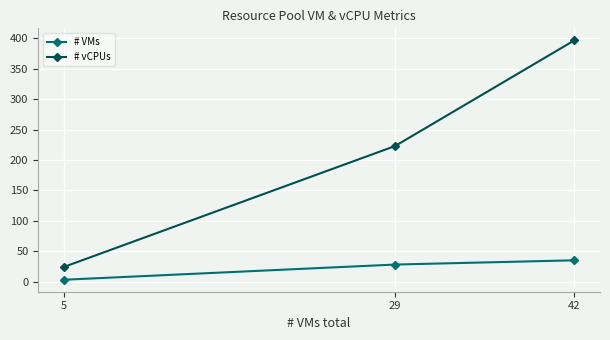

At which category is the sum across all series the highest?

42